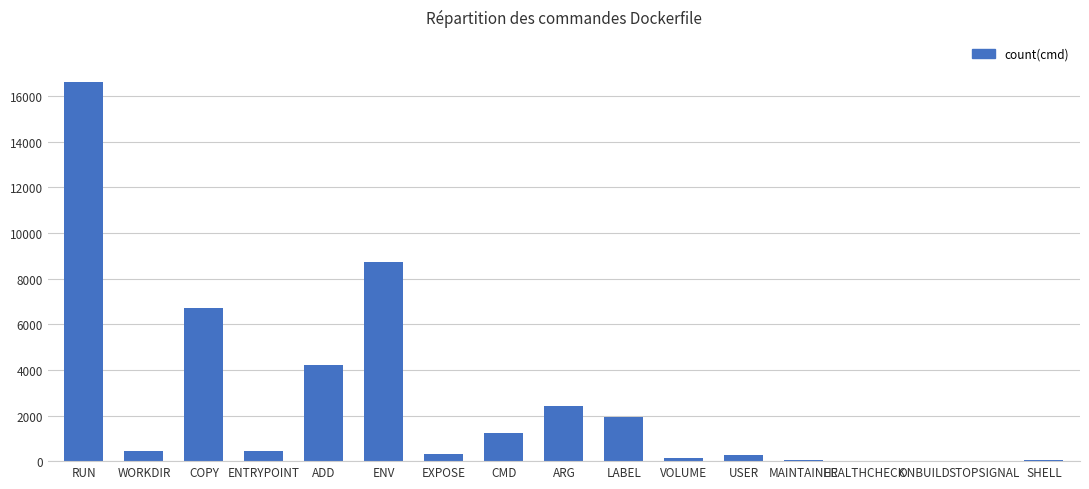

Between ARG and SHELL, which is larger?

ARG